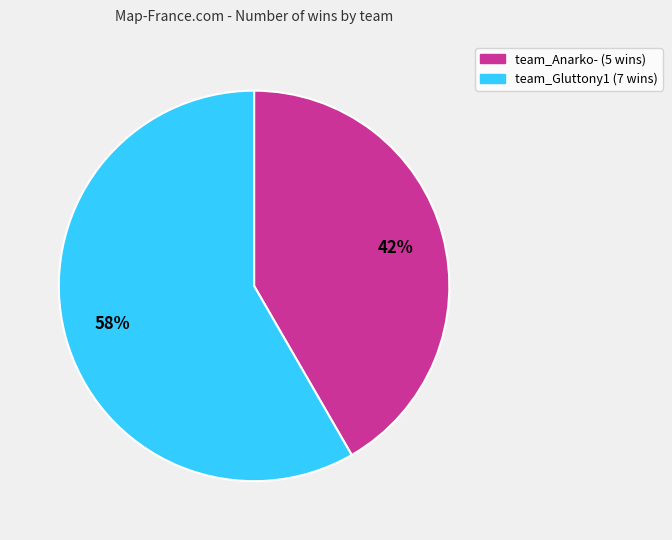

Rank the categories by value from lowest to highest.

team_Anarko-, team_Gluttony1